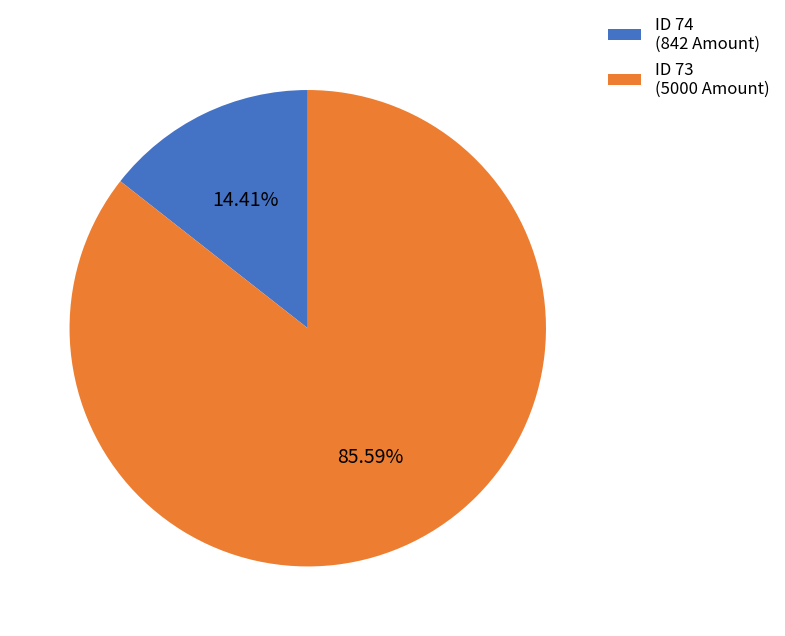

Which category has the smallest portion of the pie?

ID 74 (842 Amount)